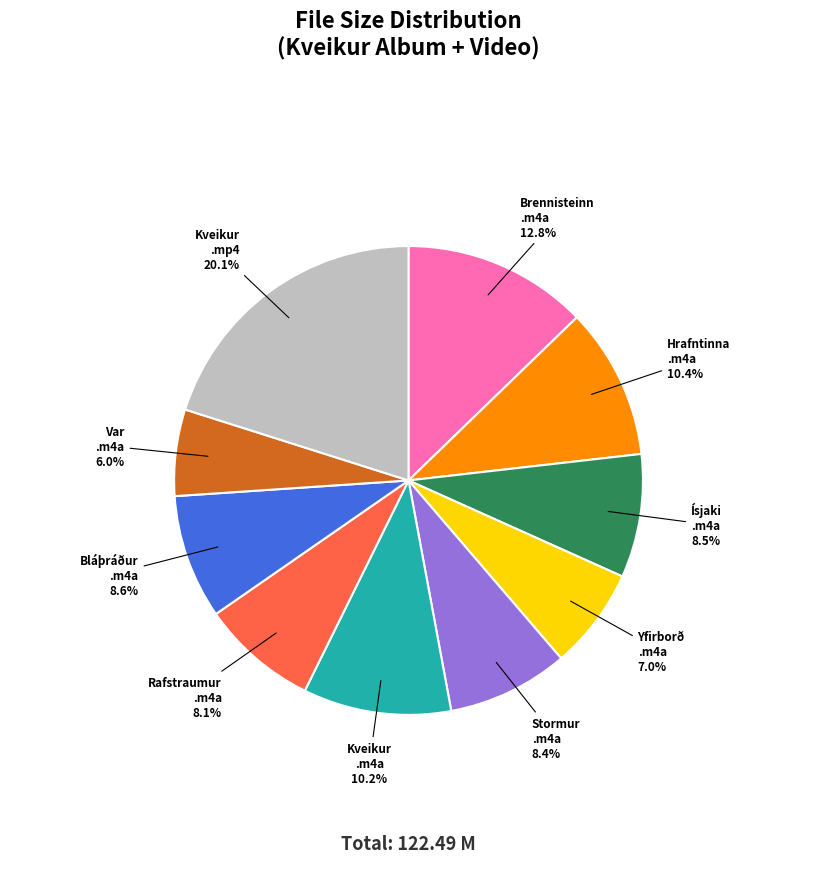

Is there a majority slice in this chart?

No